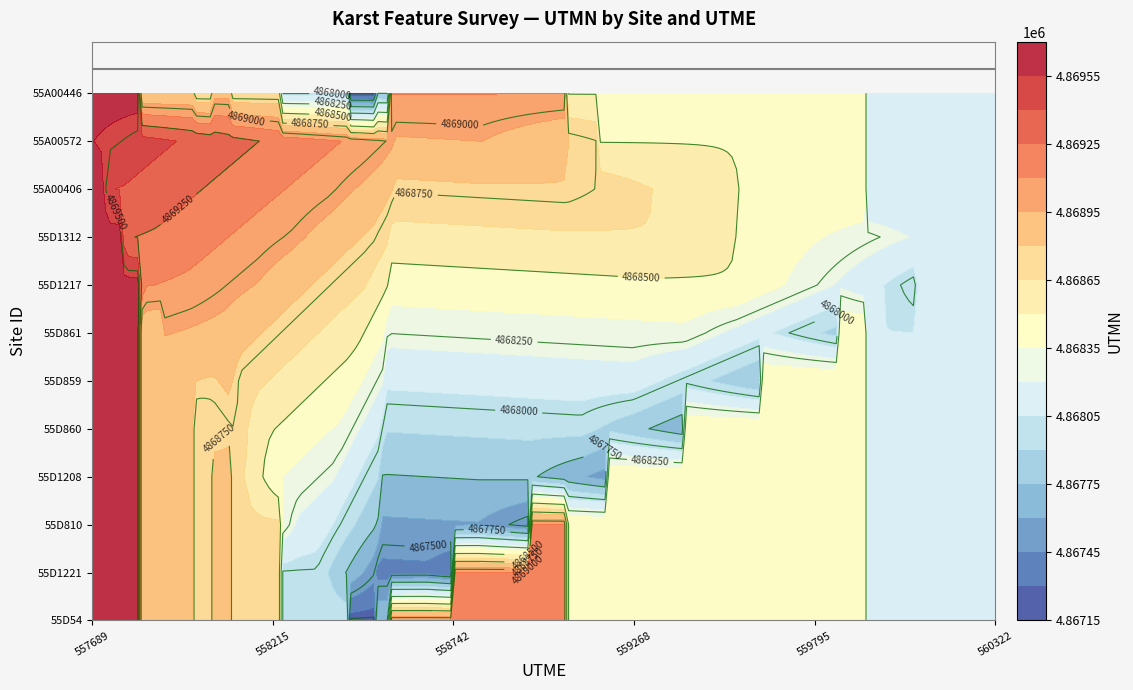

Which series has the largest total across all categories?

utmn